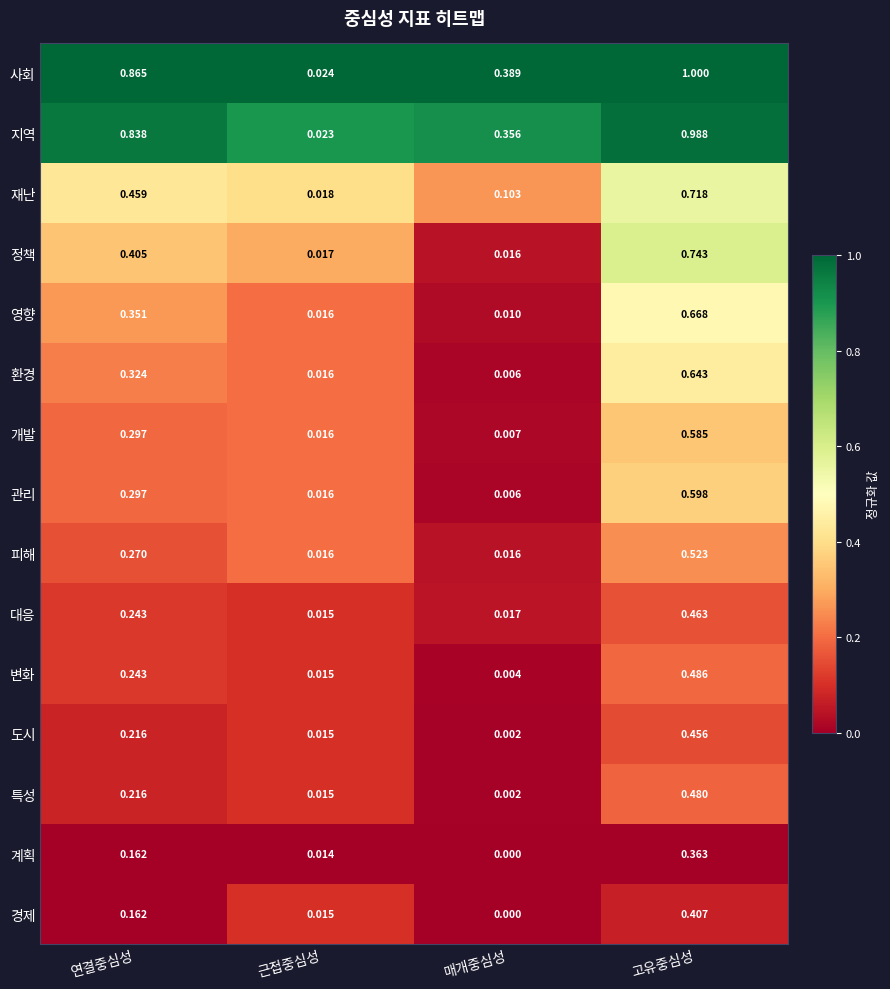

At which category is the sum across all series the highest?

고유중심성